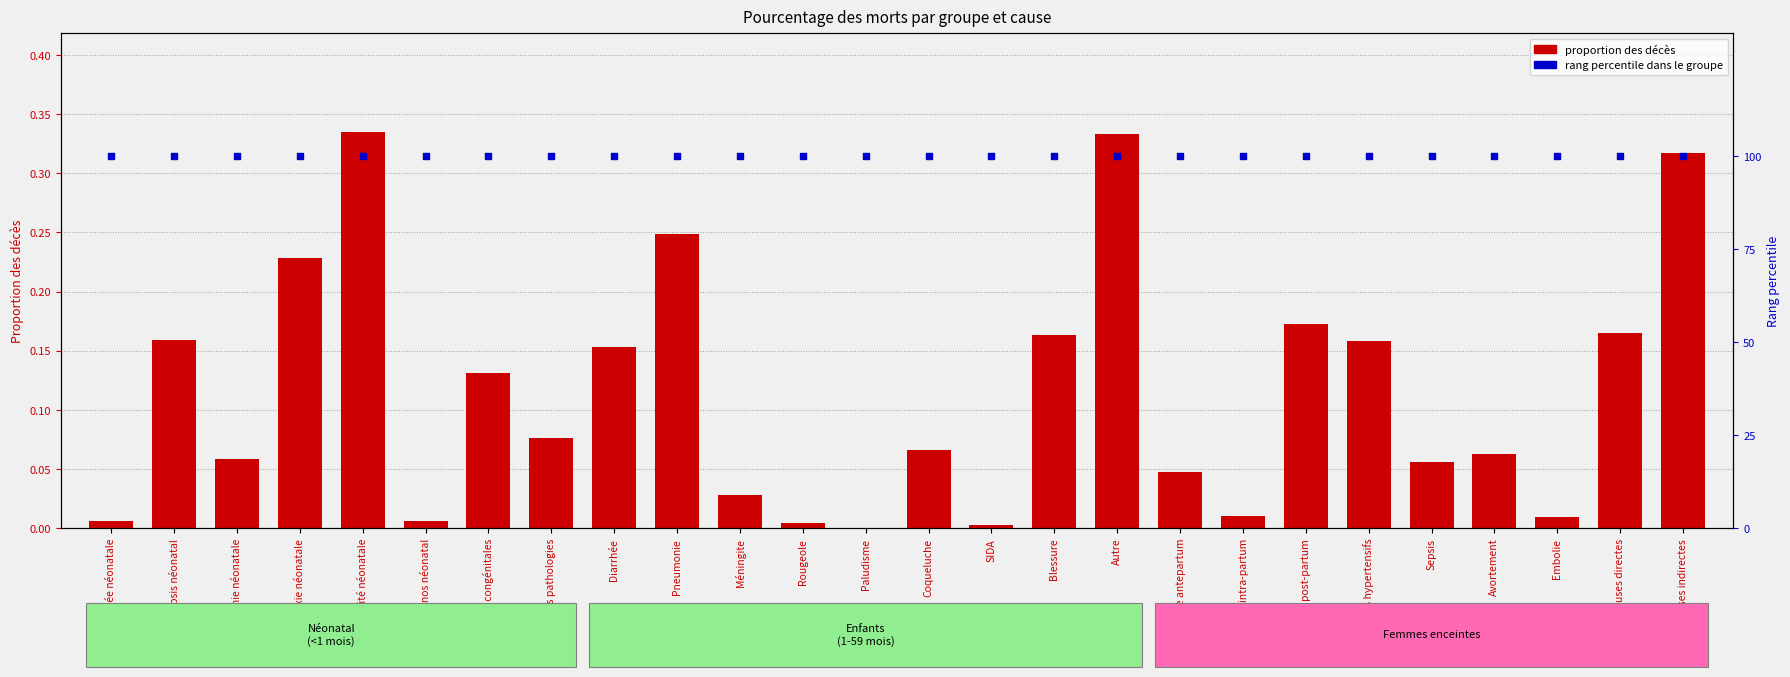

At which category is the sum across all series the highest?

Prématurité néonatale